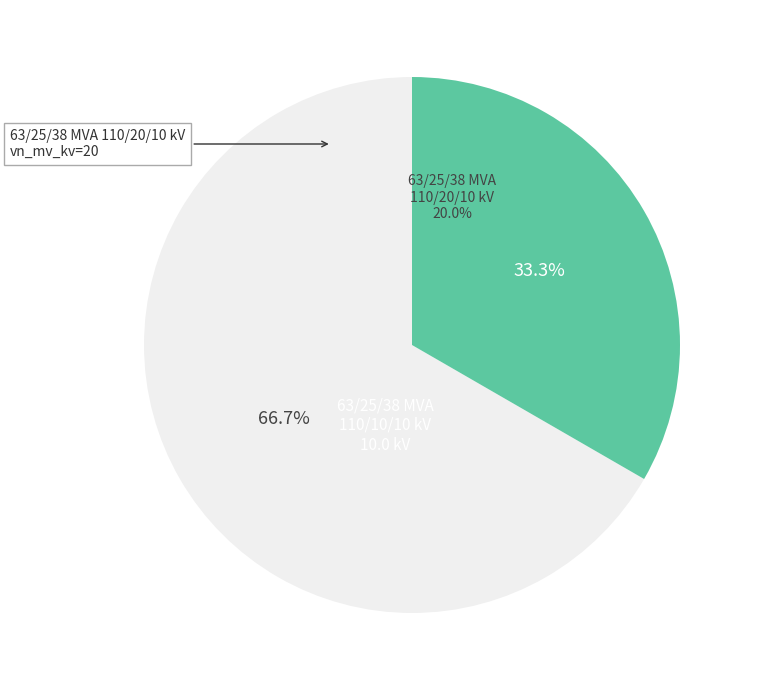

Is it true that 63/25/38 MVA 110/10/10 kV is 19% of the pie?

False